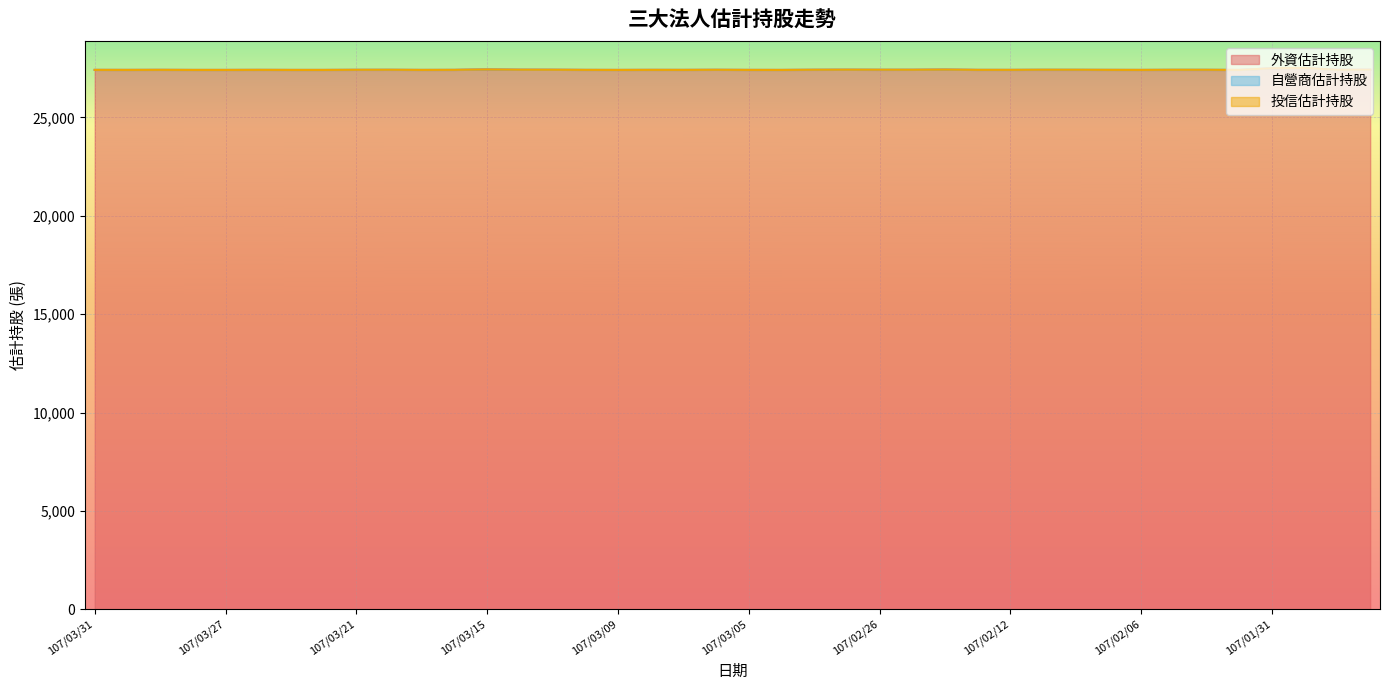

True or false: 投信估計持股 has more than 2 points higher than both neighbors.

False